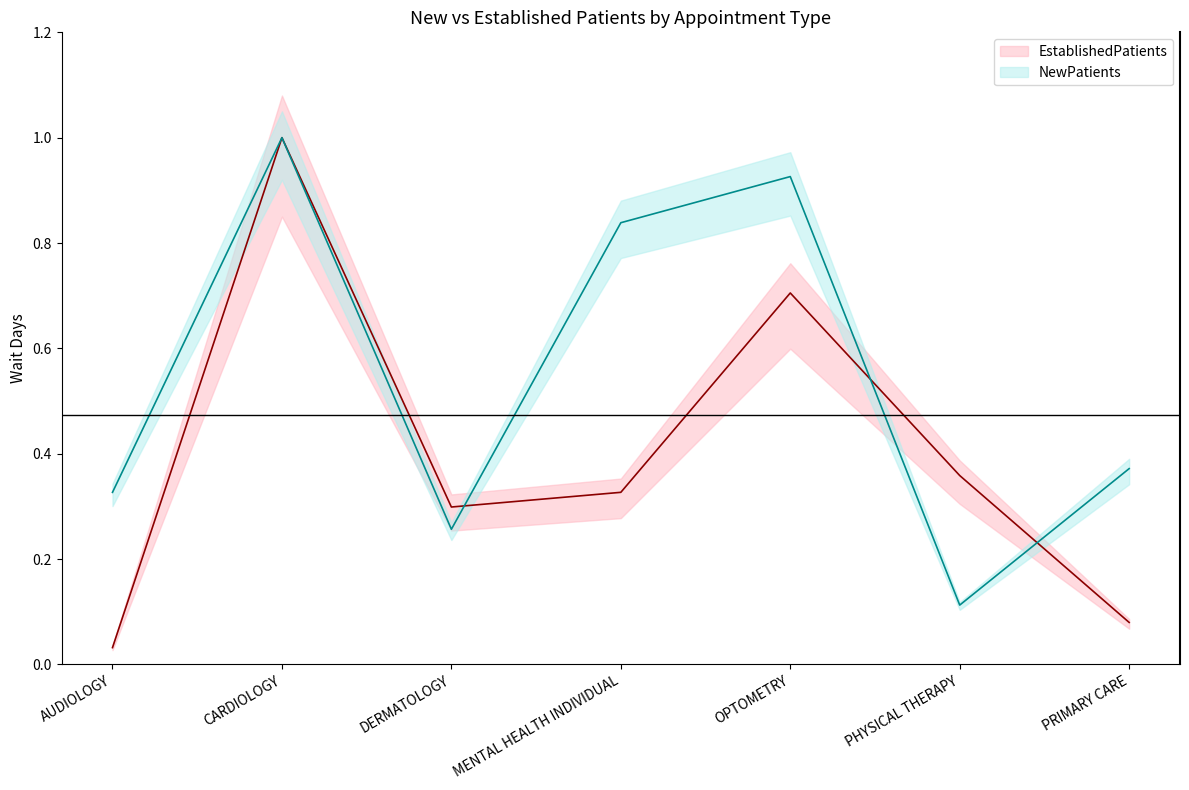

List the series in order of their peak value, lowest first.

EstablishedPatients, NewPatients